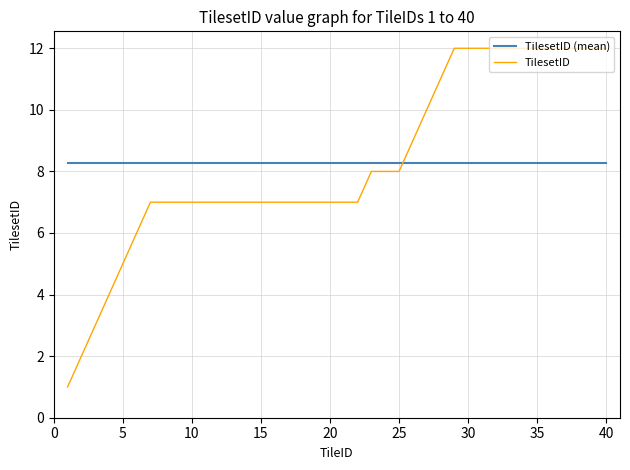

List the series in order of their peak value, highest first.

TilesetID, TilesetID (mean)